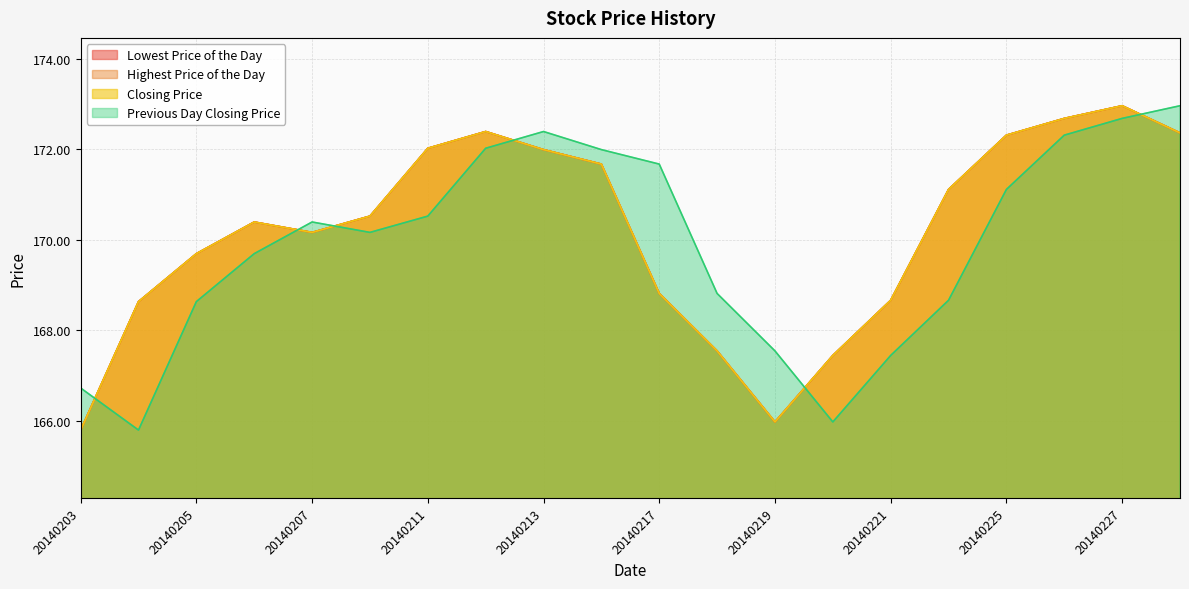

Which series has the widest spread of values?

Lowest Price of the Day